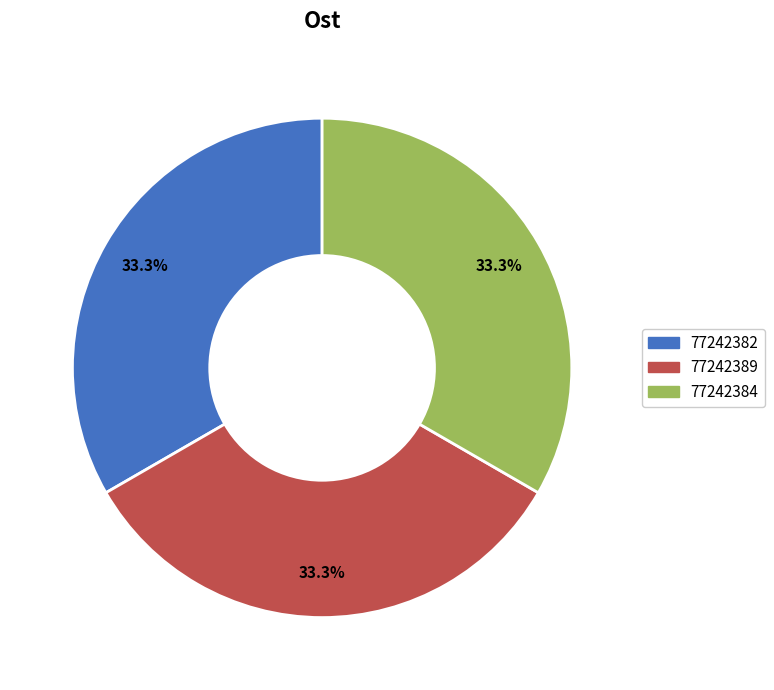

What is the ratio of the value at 77242384 to the value at 77242389?

1.0